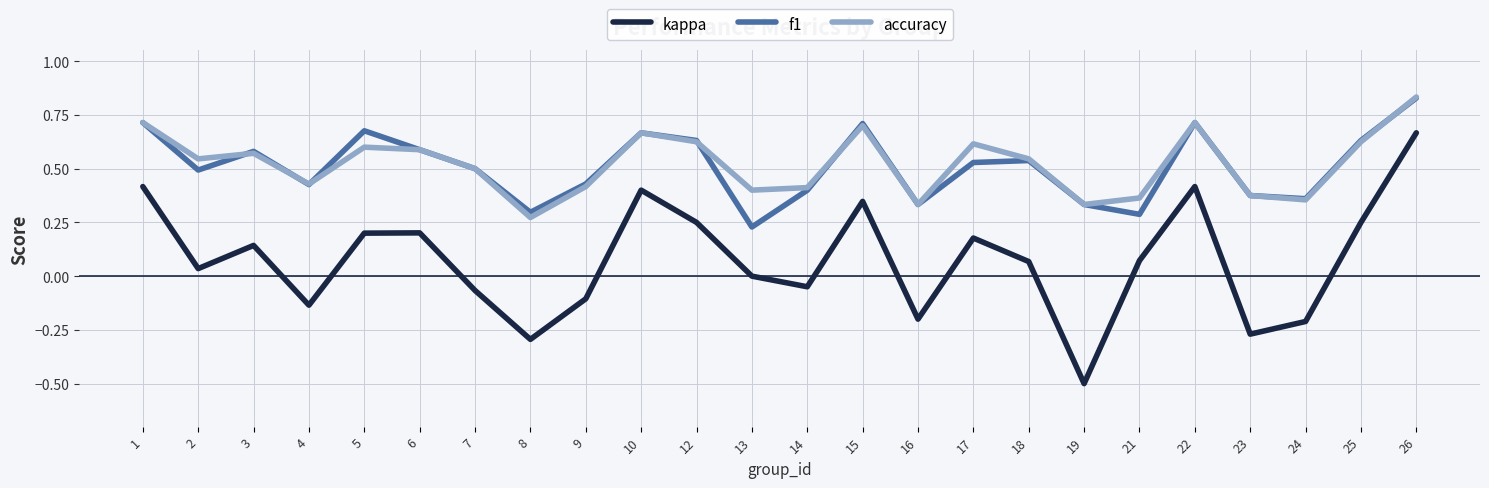

The value of f1 at 10 is 0.7. True or false?

True